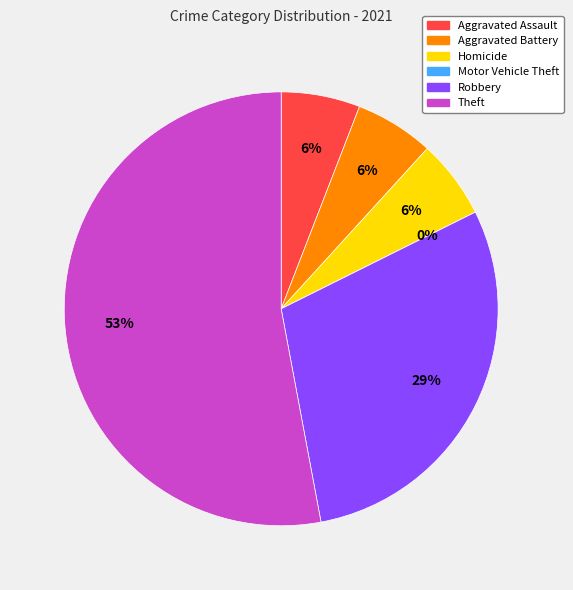

How many segments does this pie chart have?

6